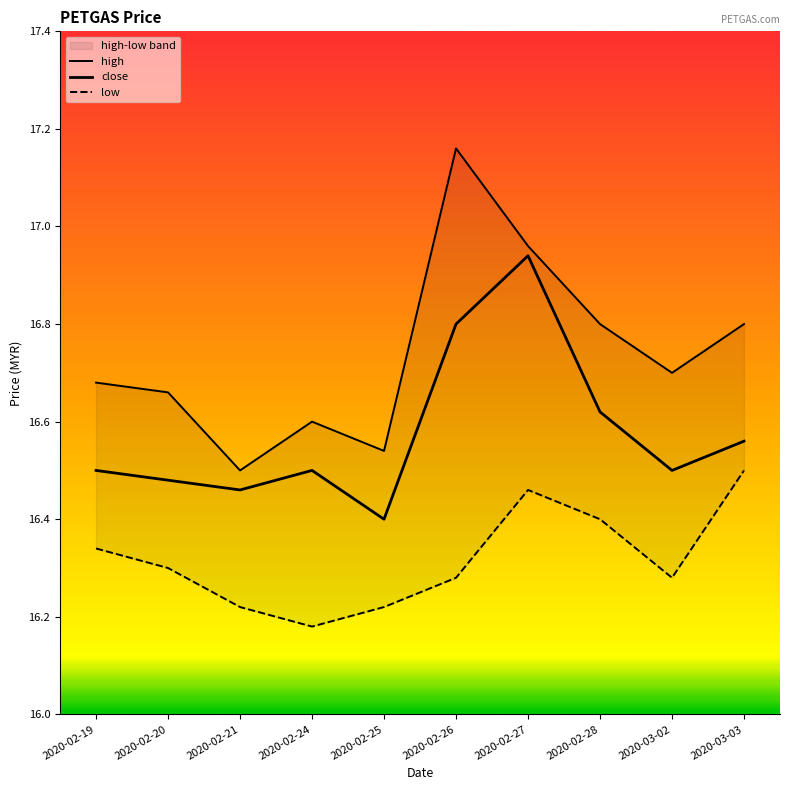

At which category does the chart reach its peak across all series?

2020-02-26